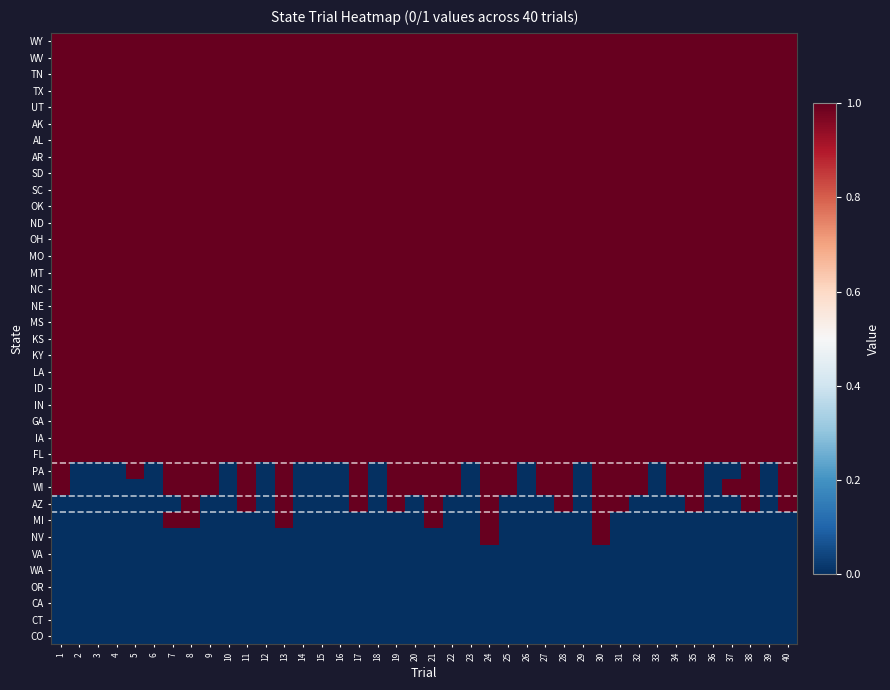

Rank the series at 15 from lowest to highest value.

PA, WI, AZ, MI, NV, VA, WA, OR, CA, CT, CO, WY, WV, TN, TX, UT, AK, AL, AR, SD, SC, OK, ND, OH, MO, MT, NC, NE, MS, KS, KY, LA, ID, IN, GA, IA, FL